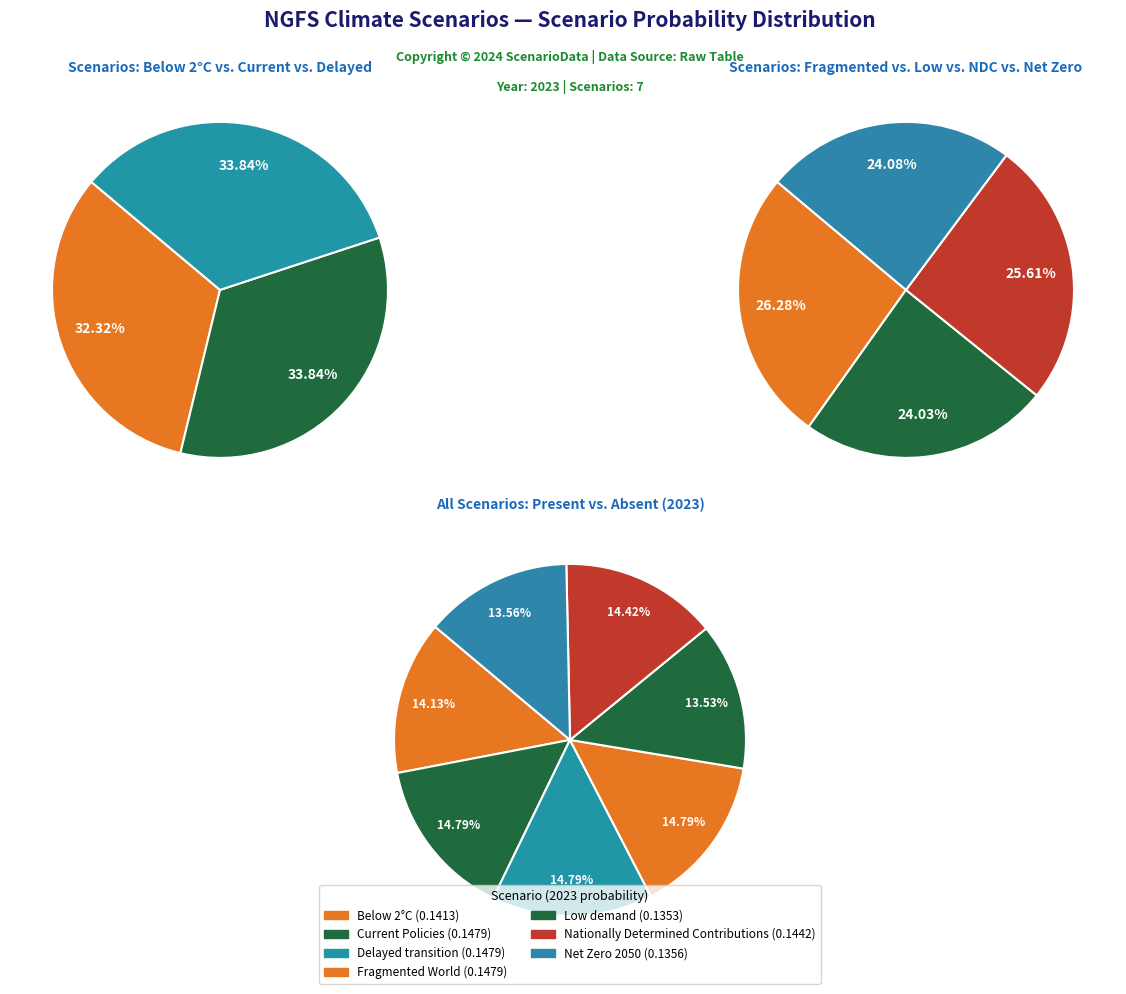

Between 3 and 5, which is larger?

3